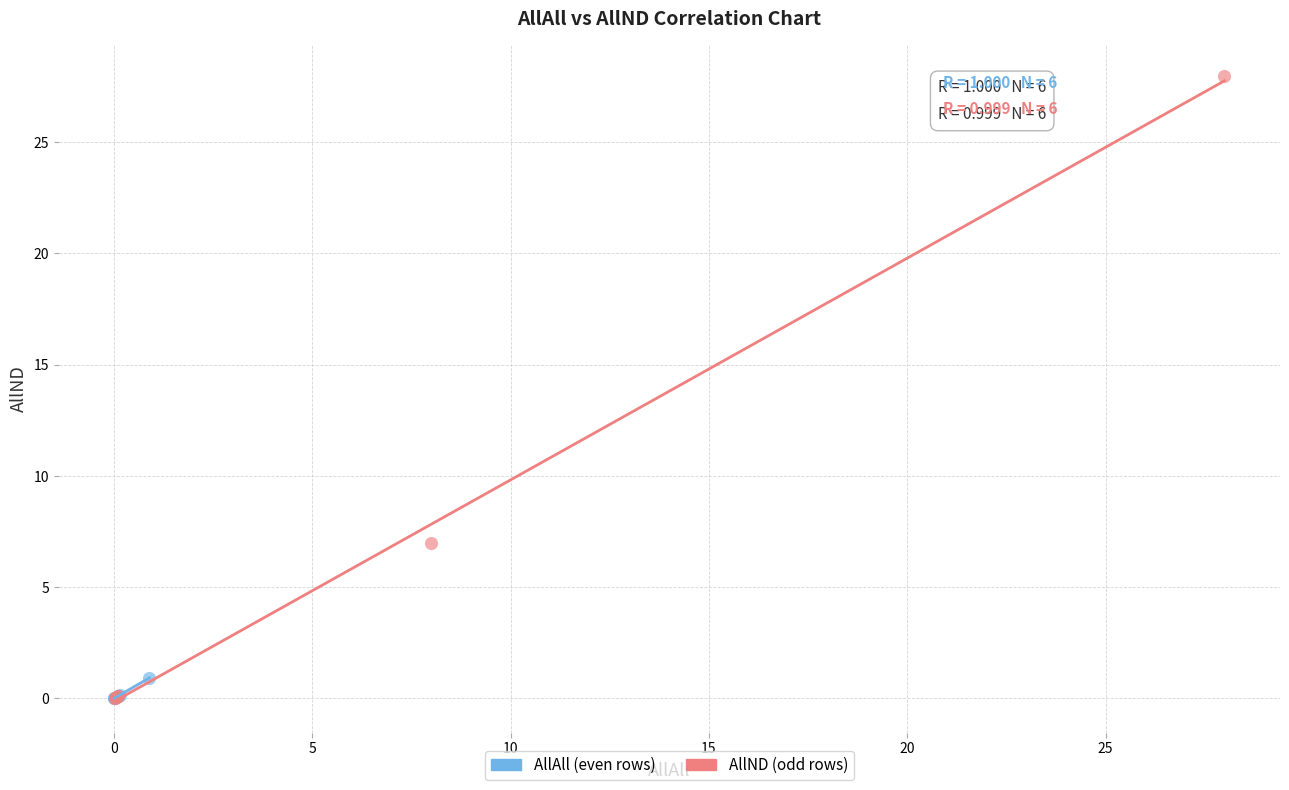

What are all the series names shown in the legend?

AllAll (even rows), AllND (odd rows)